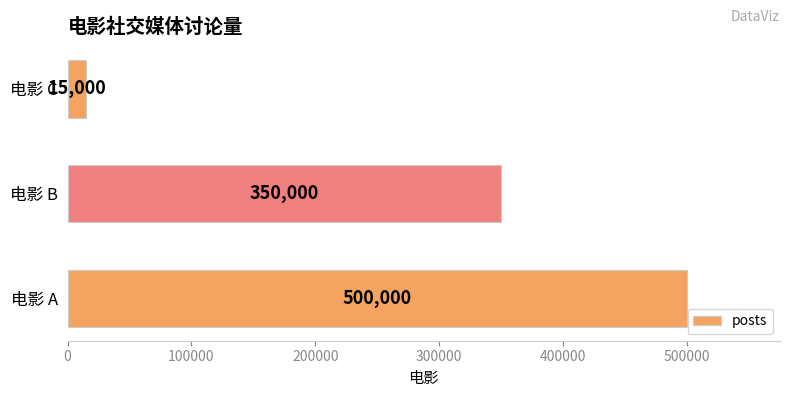

List the labels in order of value, smallest first.

电影 C, 电影 B, 电影 A